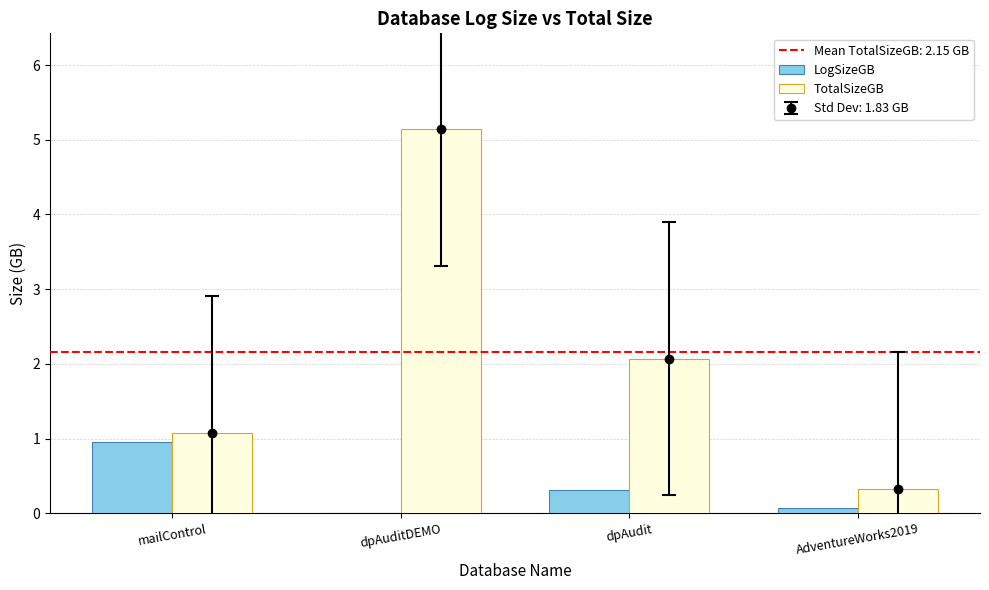

Rank the series by their average value, from highest to lowest.

TotalSizeGB, LogSizeGB